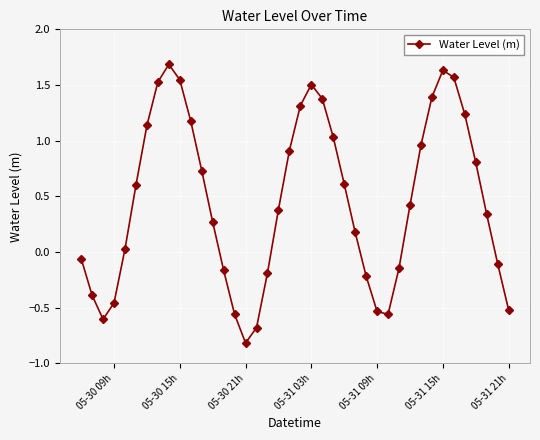

How many negative values are there?

15